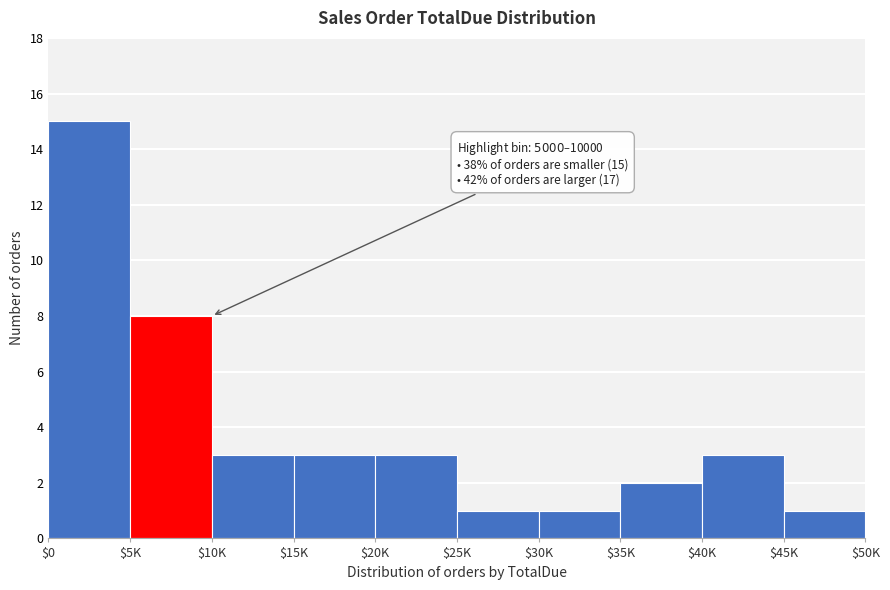

Reading right to left, list all the values displayed in this chart.

1	3	2	1	1	3	3	3	8	15